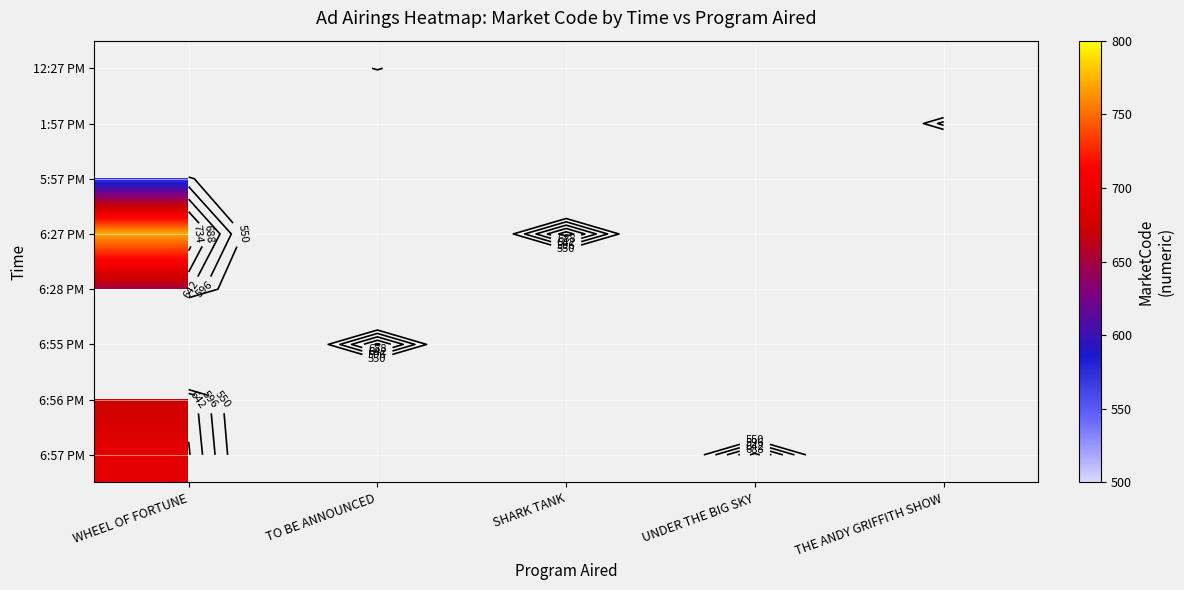

Is it true that 6:28 PM equals 879.5 at WHEEL OF FORTUNE?

False